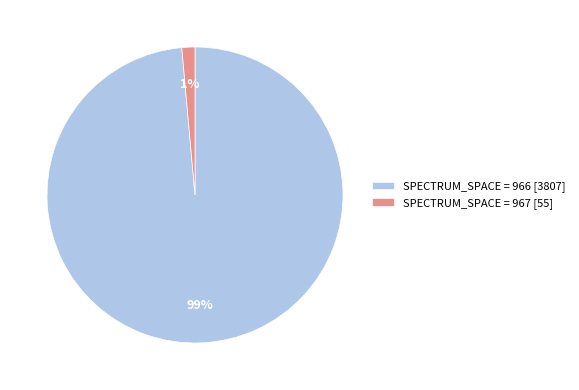

True or false: SPECTRUM_SPACE = 966 [3807] accounts for 85% of the total.

False